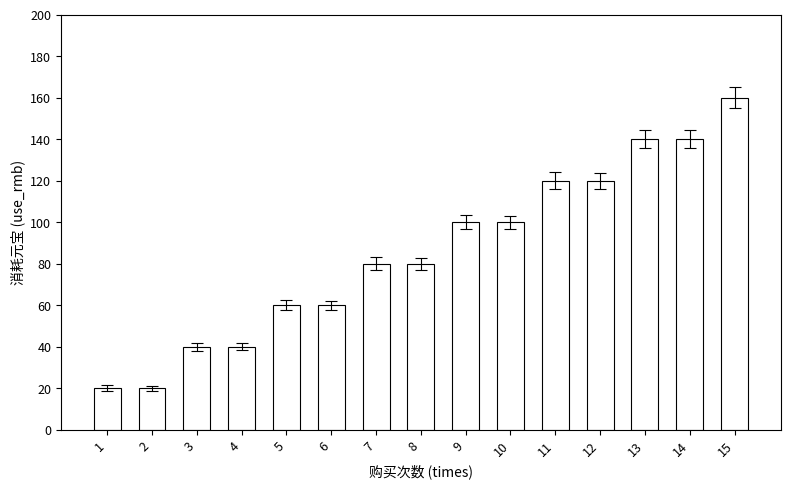

True or false: the data shows 80 at 7.

True